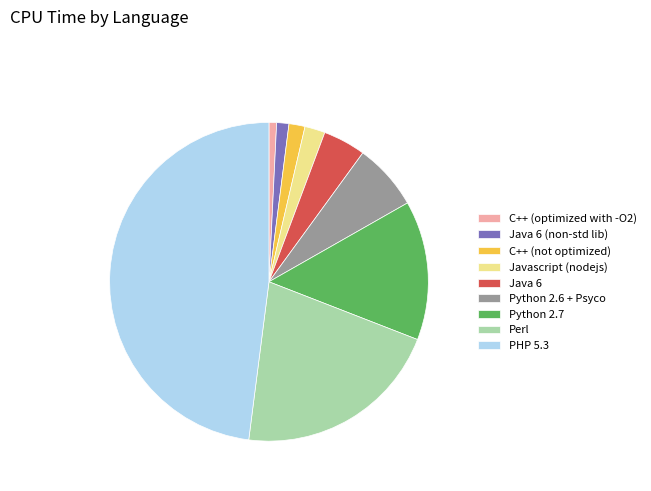

Which has a higher value, Python 2.6 + Psyco or PHP 5.3?

PHP 5.3